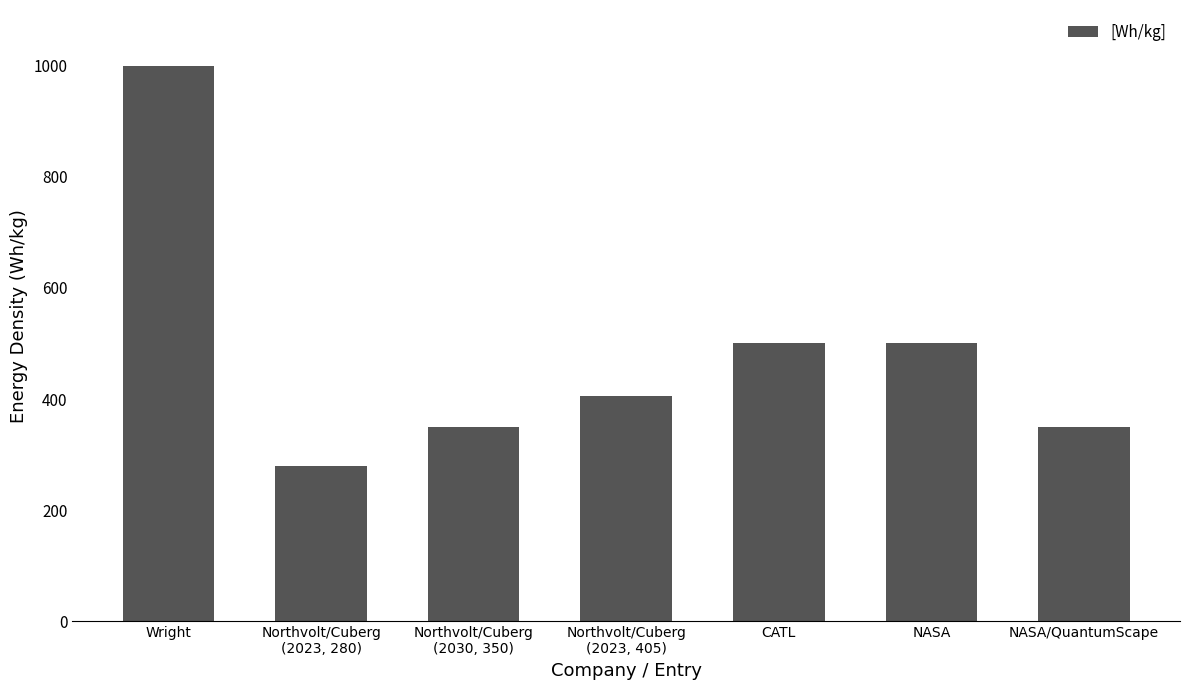

The value at CATL is 500. True or false?

True